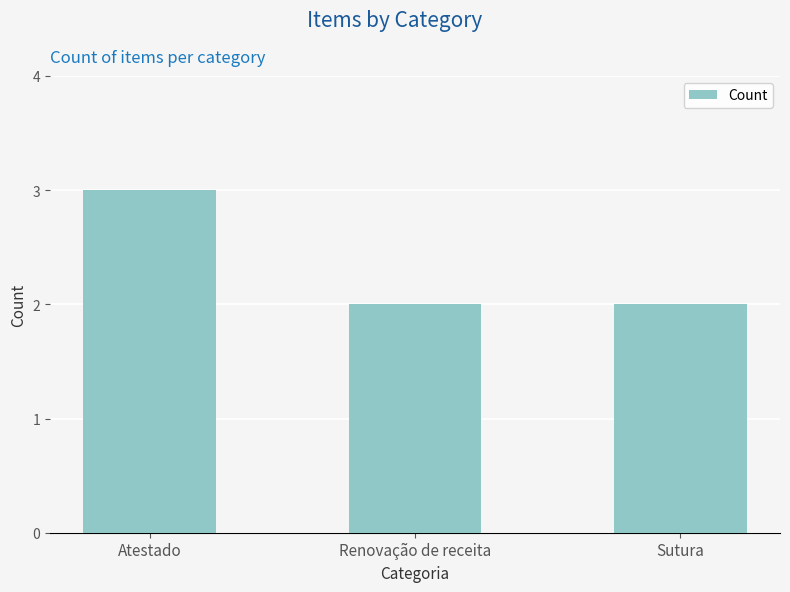

What is the maximum value shown in the chart?

3